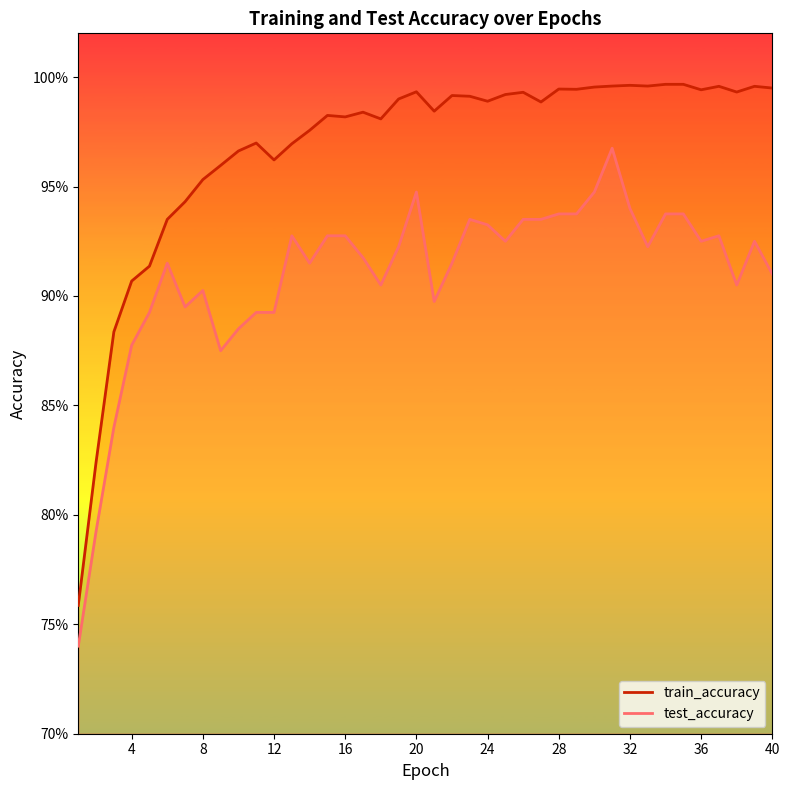

What is the greatest value displayed?

1.0